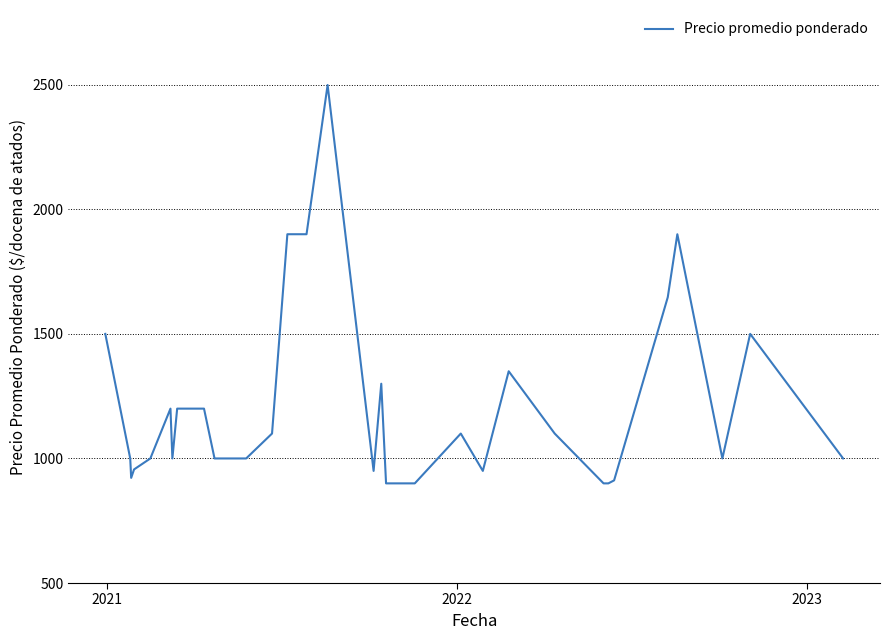

What is the smallest value displayed?

900